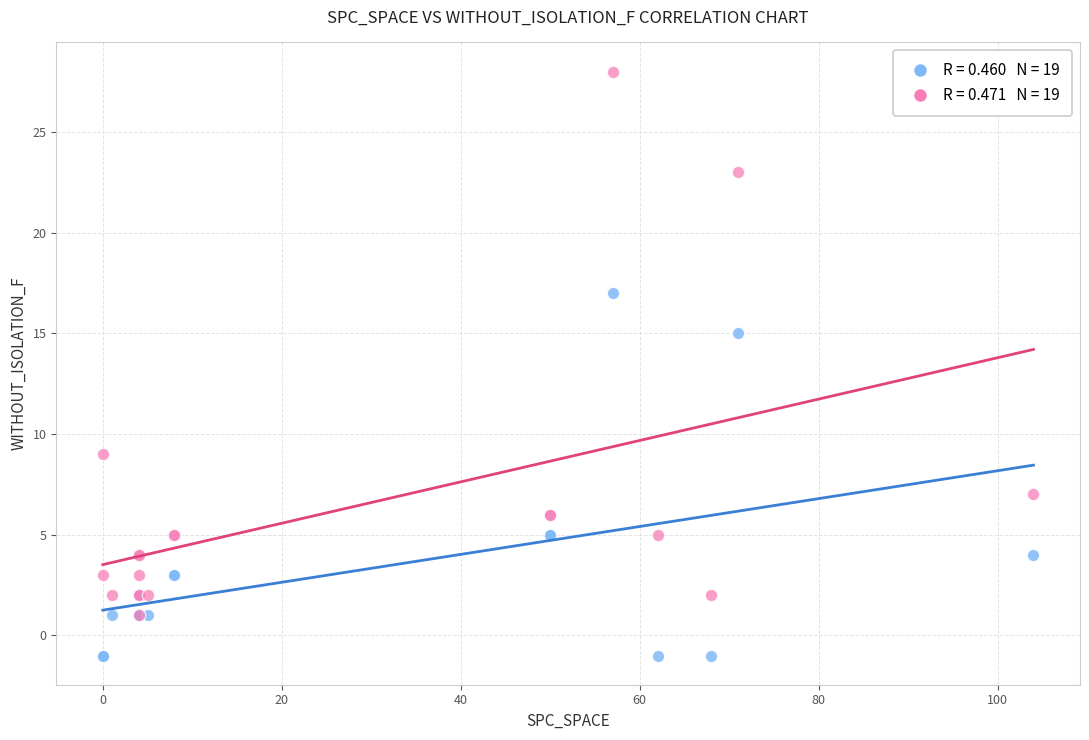

Across all series, what Y value is closest to 13?

15